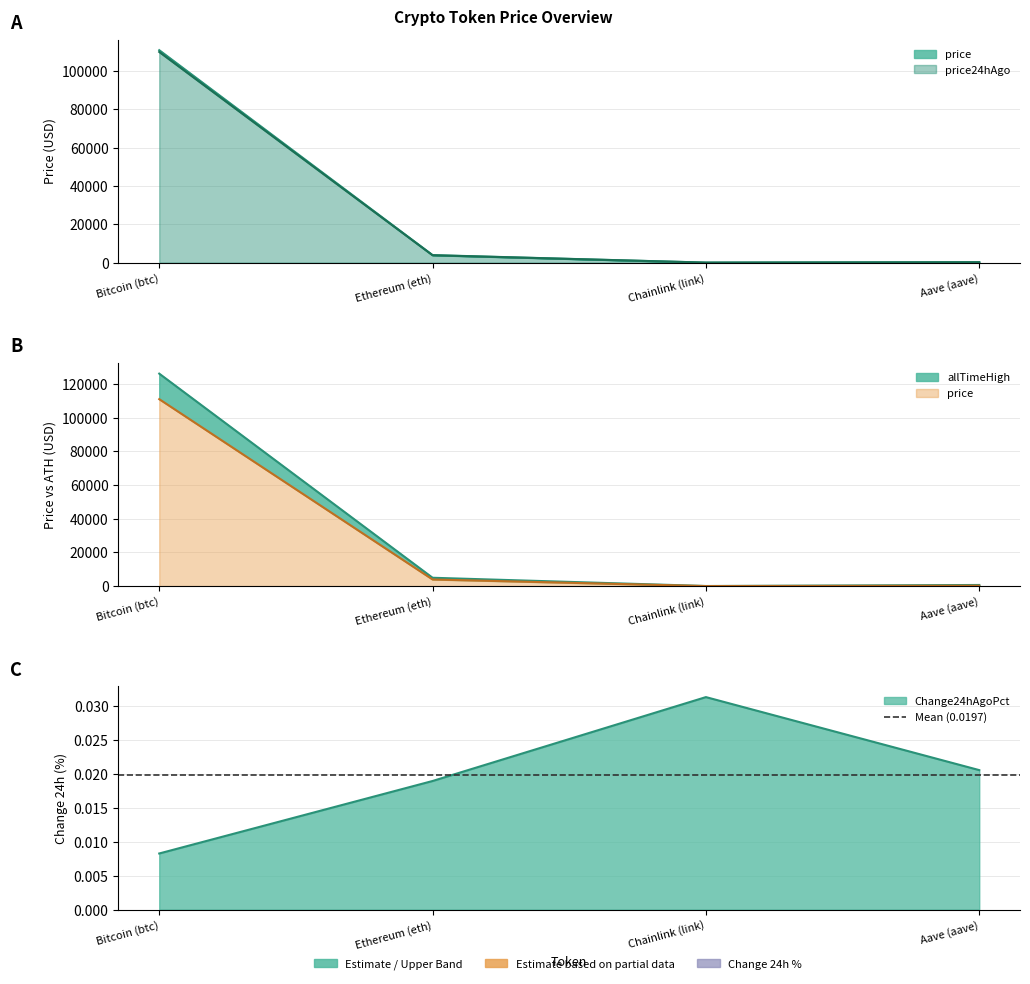

At how many categories does at least one series exceed 3280?

2